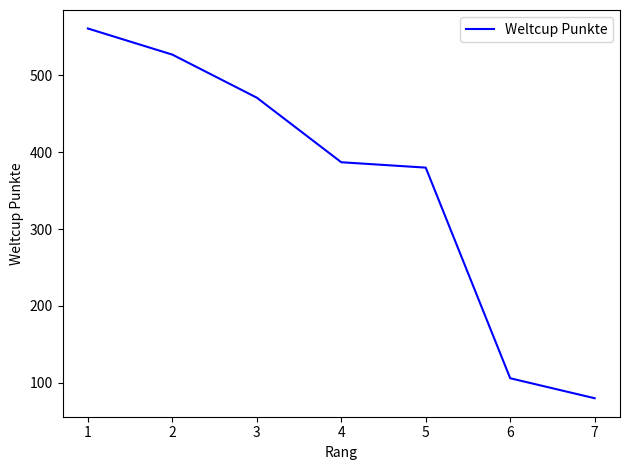

What is the minimum value shown in the chart?

80